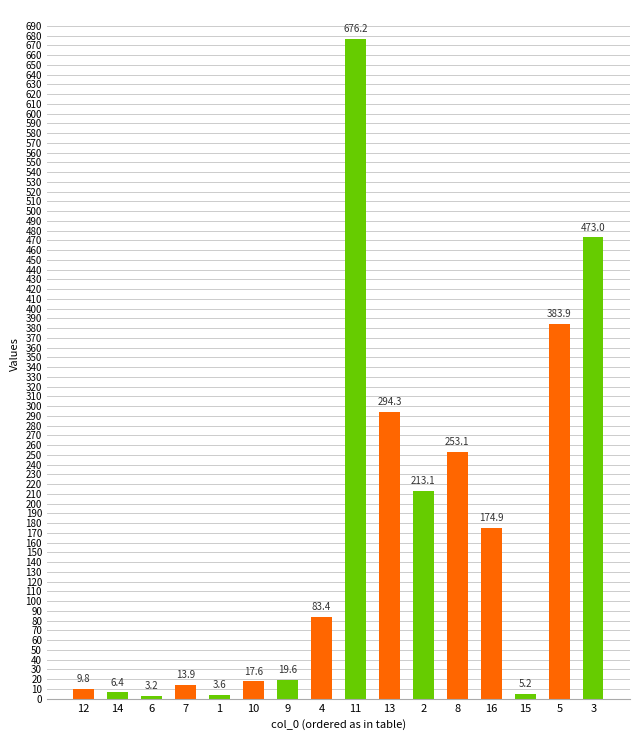

Rank the categories by value from highest to lowest.

11, 3, 5, 13, 8, 2, 16, 4, 9, 10, 7, 12, 14, 15, 1, 6